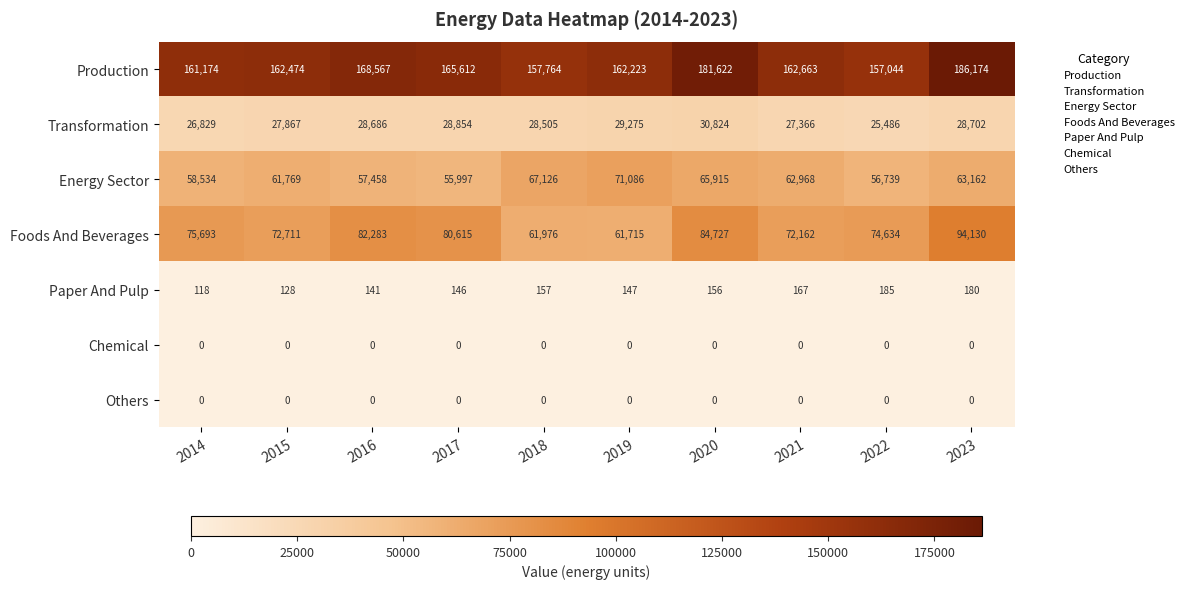

The value of Paper And Pulp at 2014 is 167. True or false?

False